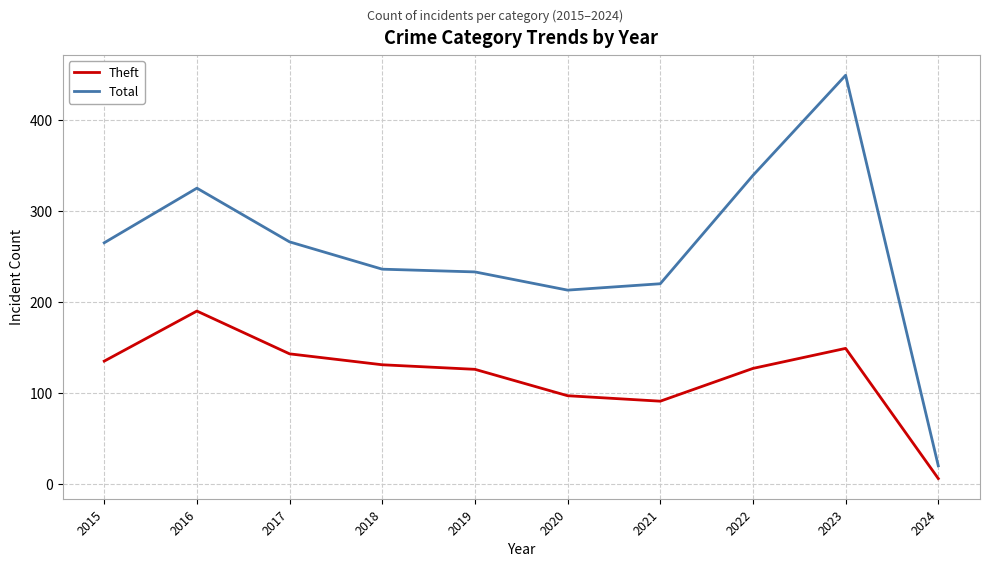

What is the approximate value of Total at 2020, to the nearest 10?

210